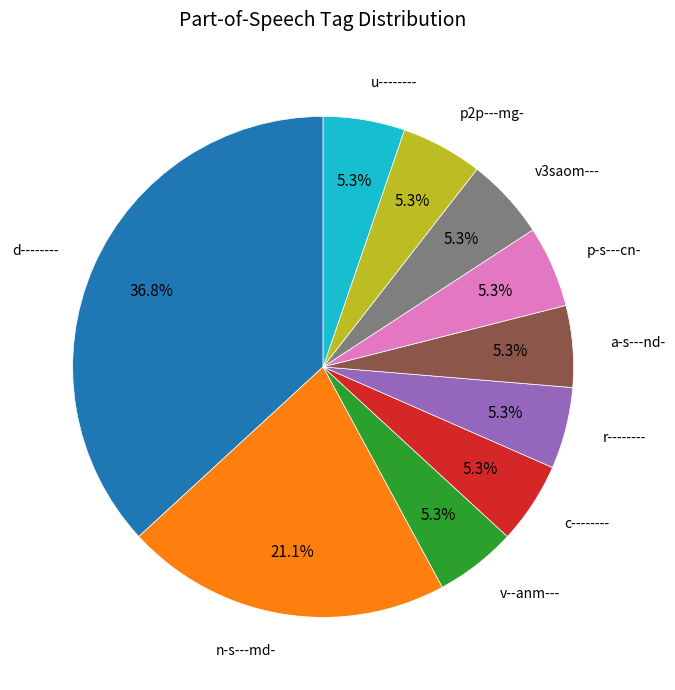

Is there a majority slice in this chart?

No